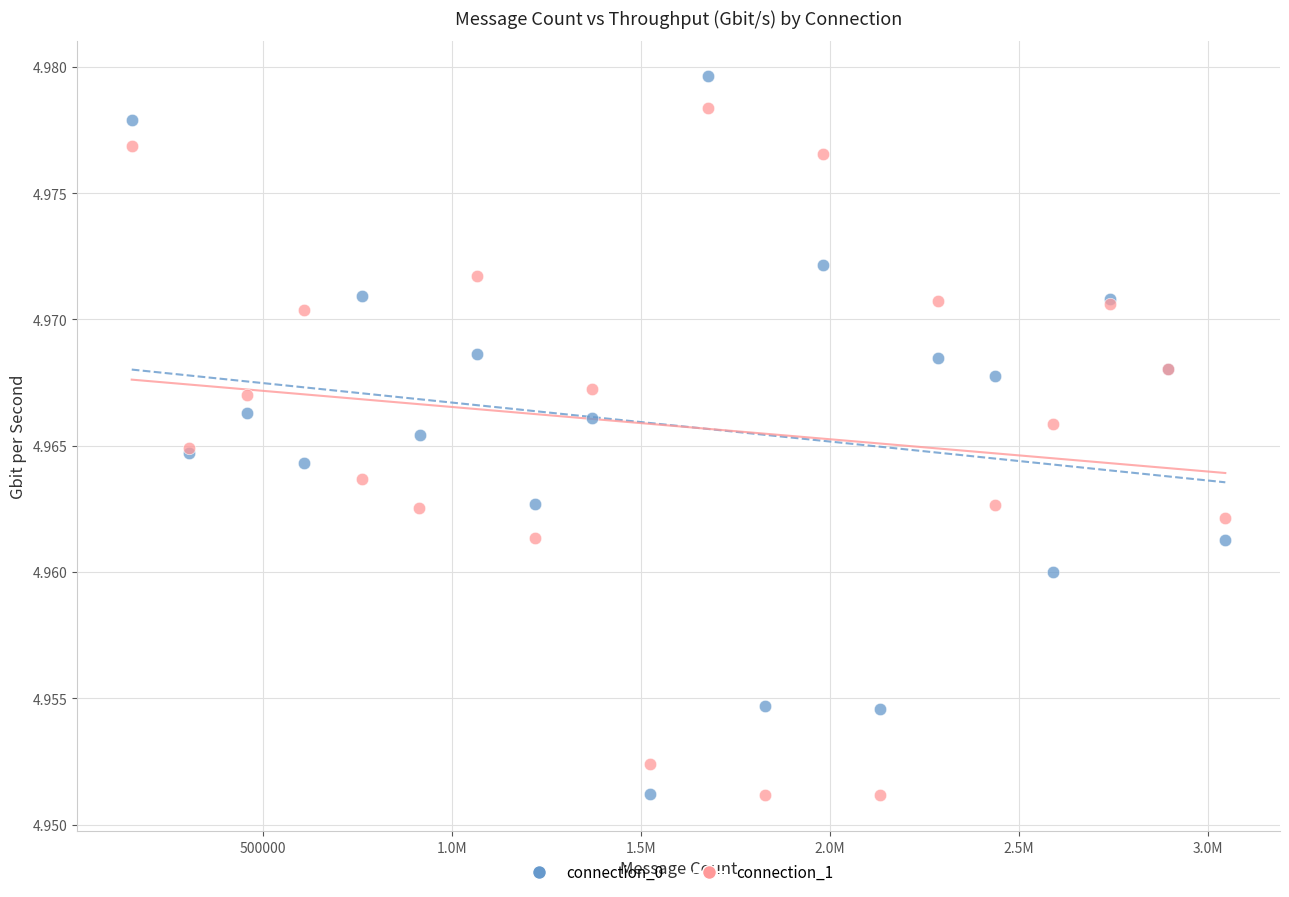

Which series has the largest Y range (max minus min)?

connection_0